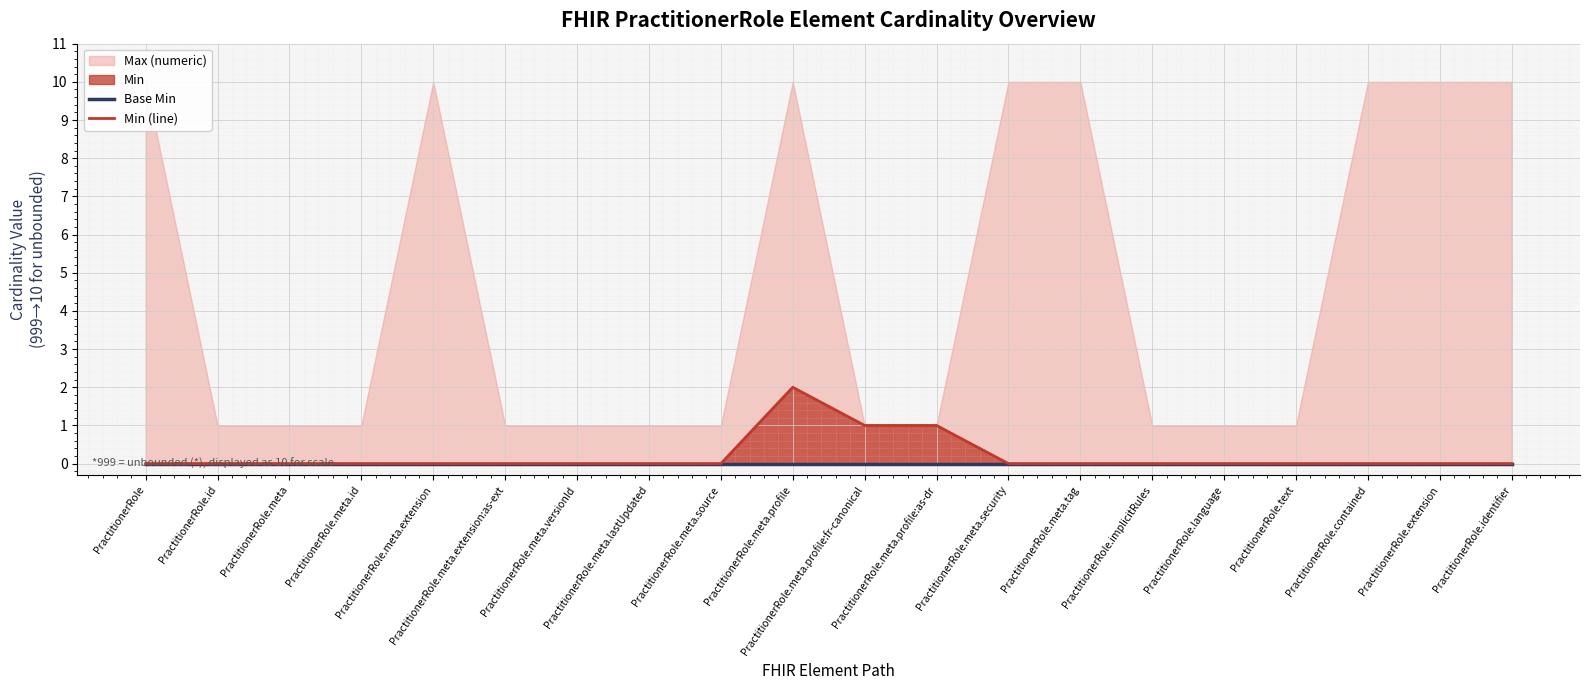

Is the value of Min (line) at PractitionerRole.meta.profile:as-dr greater than the value of Base Min at PractitionerRole.id?

Yes